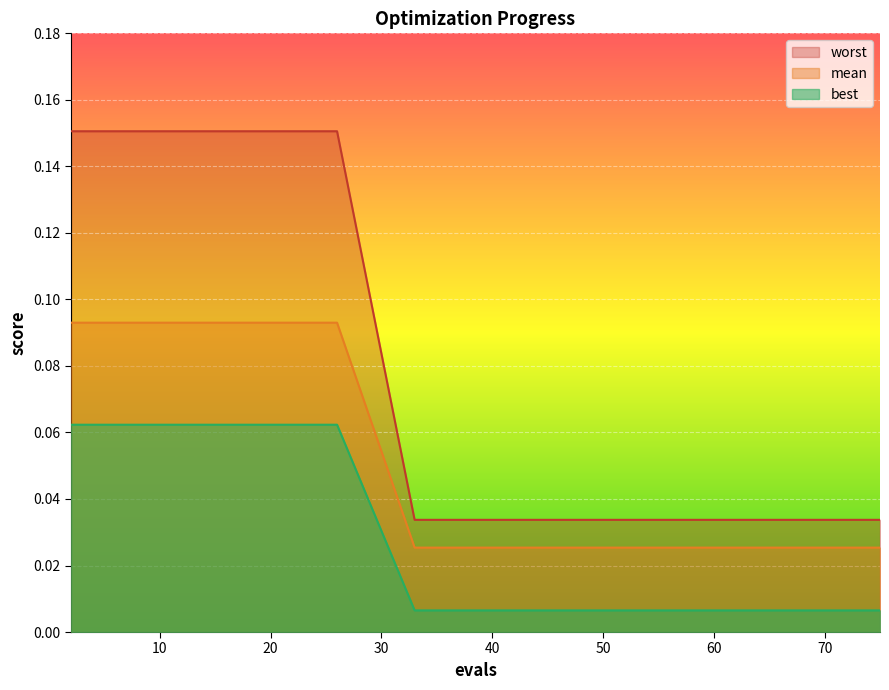

List the series in order of their overall mean, highest first.

worst, mean, best